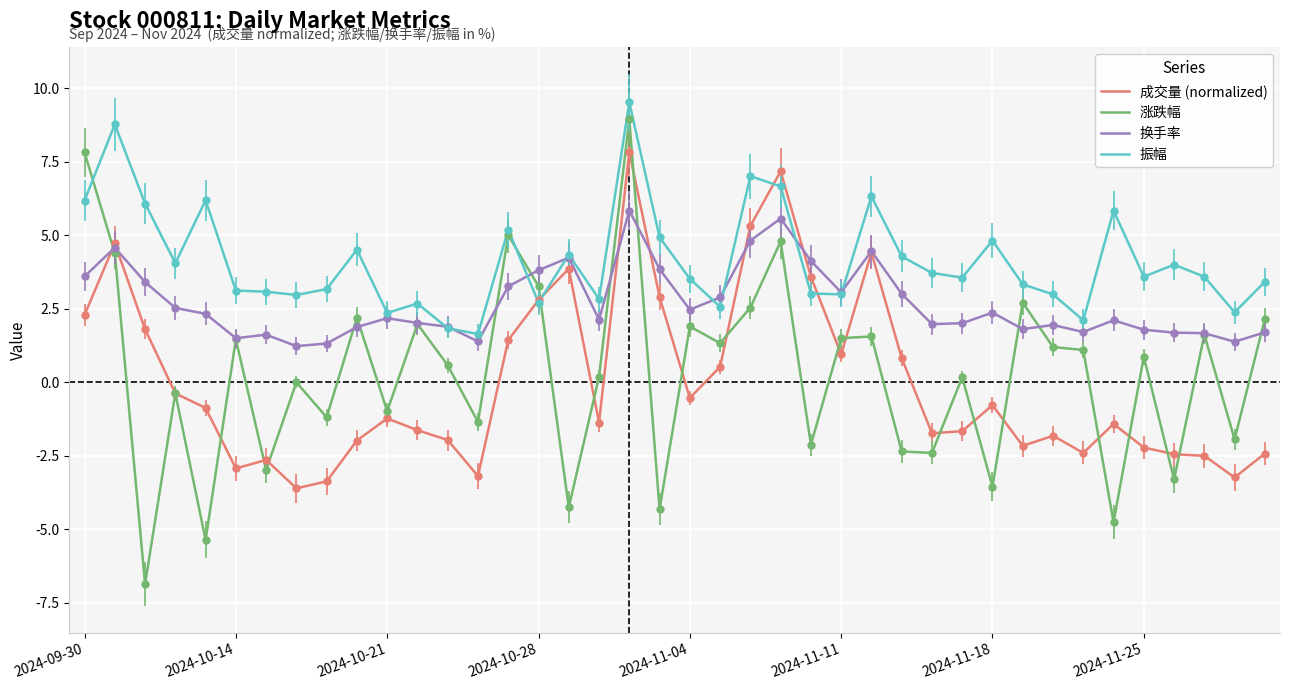

Which series has the widest spread of values?

涨跌幅